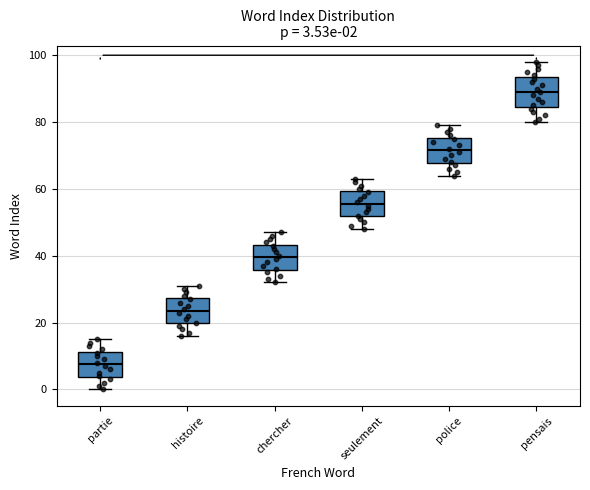

Which box has the highest median line?

pensais